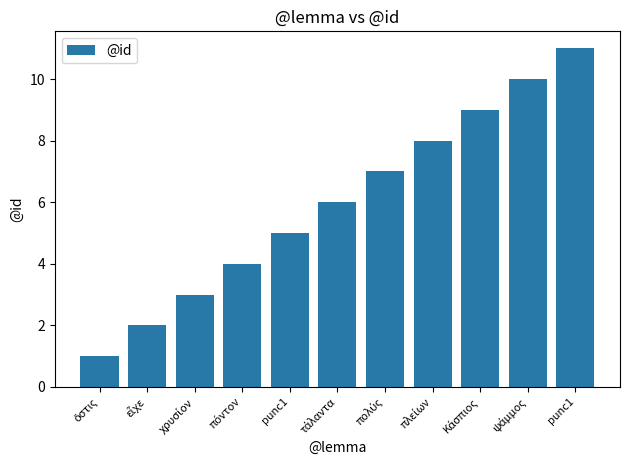

Between punc1 and εἶχε, which is larger?

punc1